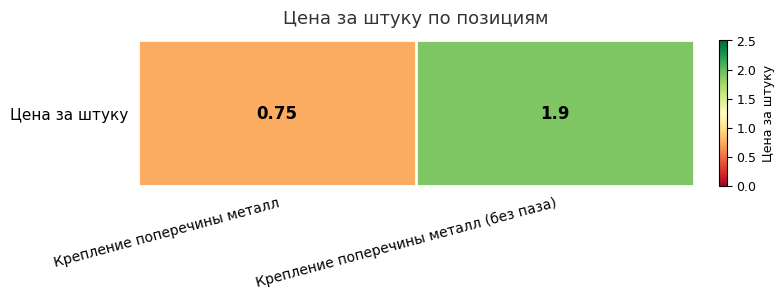

What is the change in value from Крепление поперечины металл to Крепление поперечины металл (без паза)?

+1.1